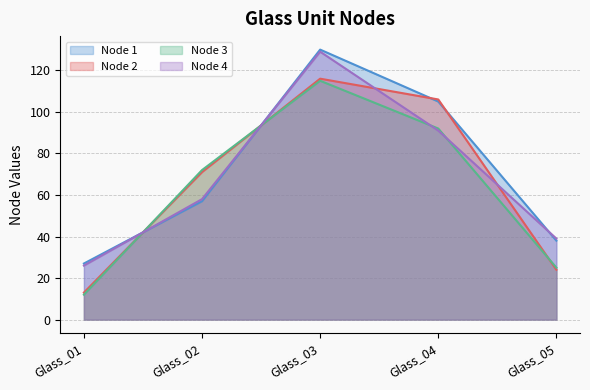

How many intersections are there between Node 1 and Node 3?

2